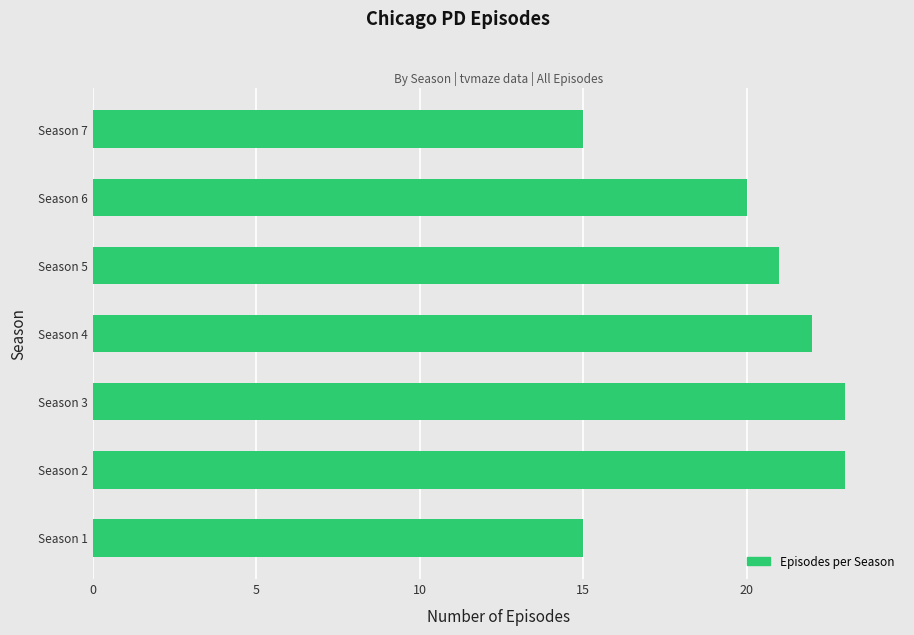

Between Season 6 and Season 4, which is larger?

Season 4